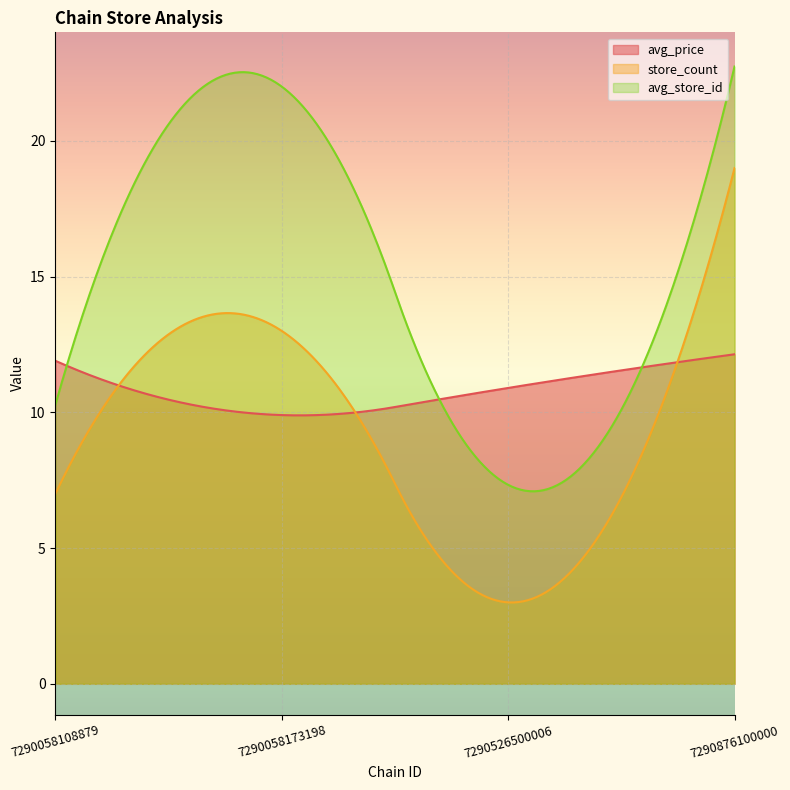

What is the sum of the avg_store_id values at 7290058173198 and 7290876100000?

44.7